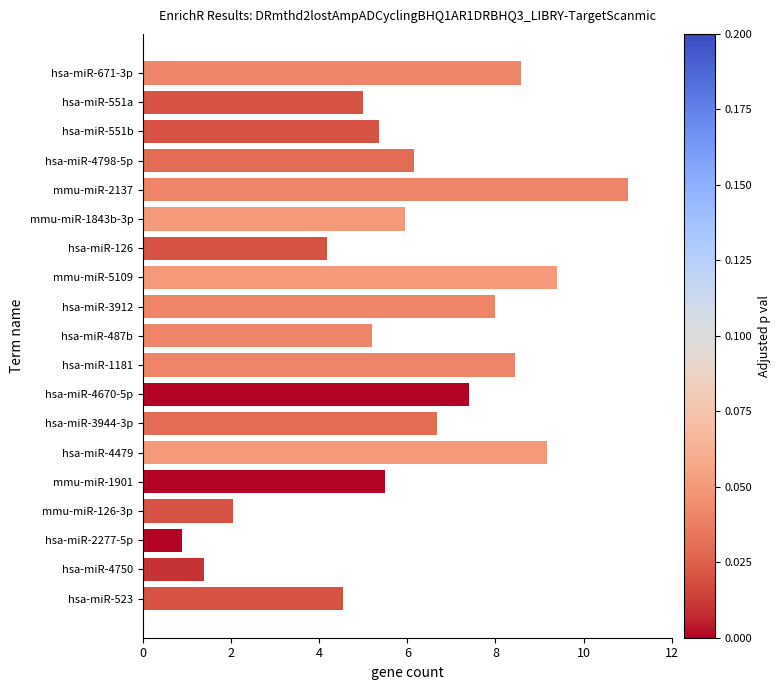

What is the average value?

6.0